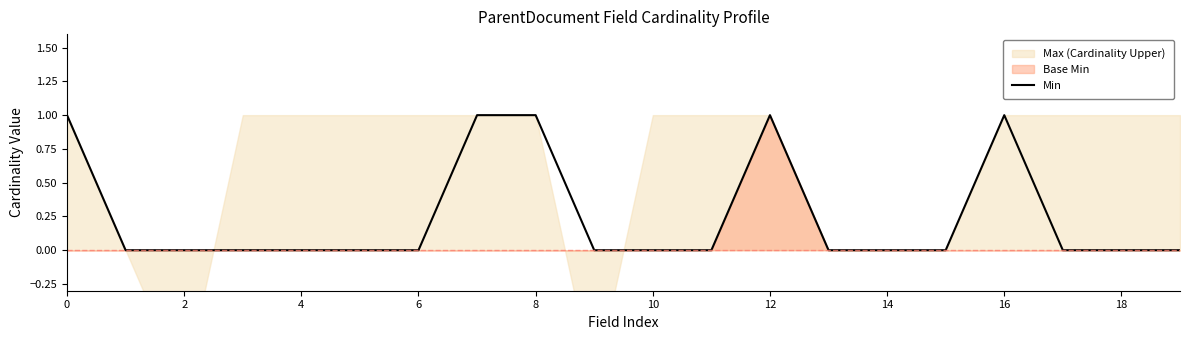

Reading left to right, what are all the values shown in this chart?

1	0	0	0	0	0	0	1	1	0	0	0	1	0	0	0	1	0	0	0